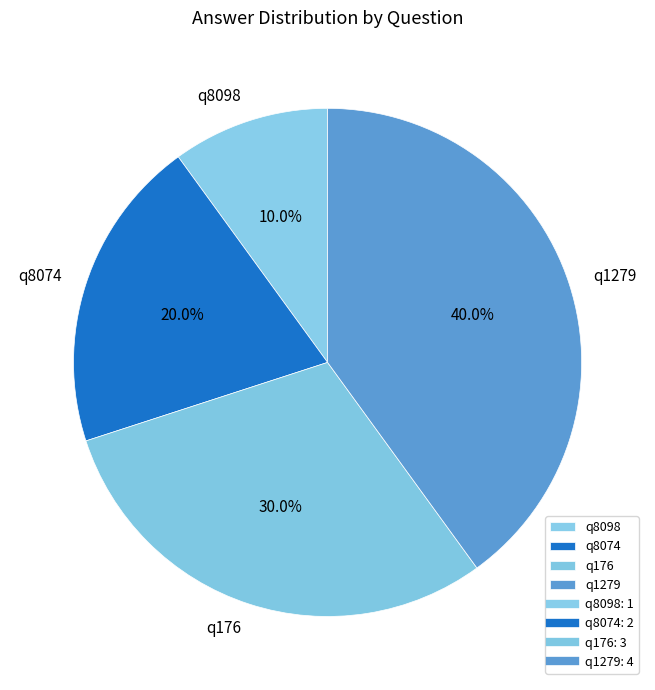

Is q8098 the majority of the pie?

No